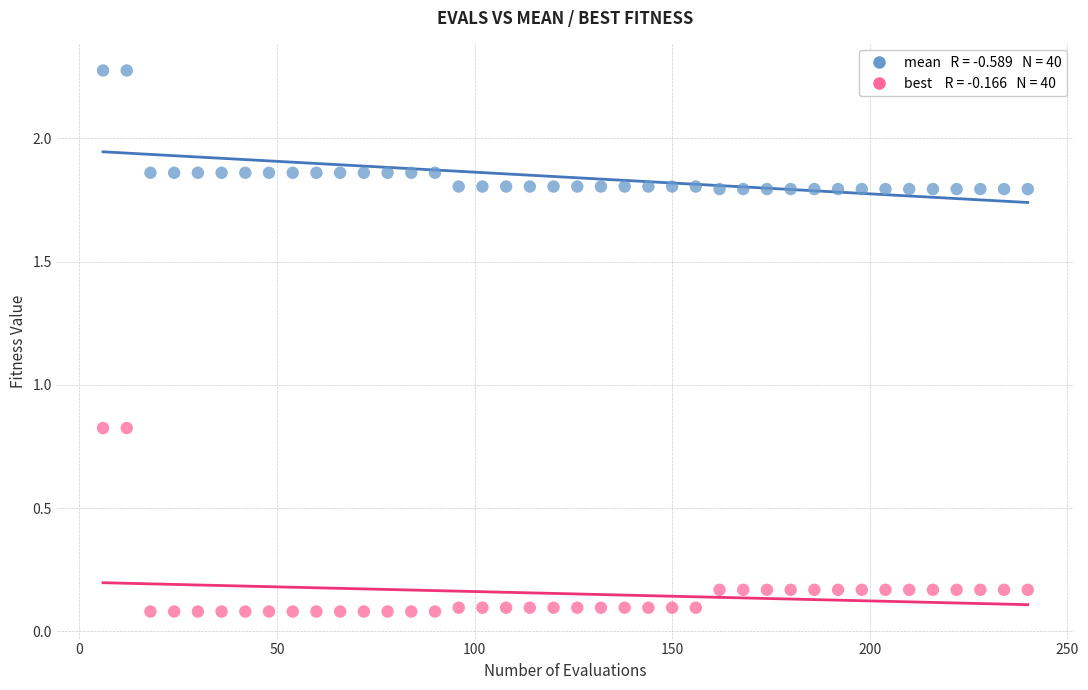

Across all data points, what is the range of X values (max minus min)?

234.0